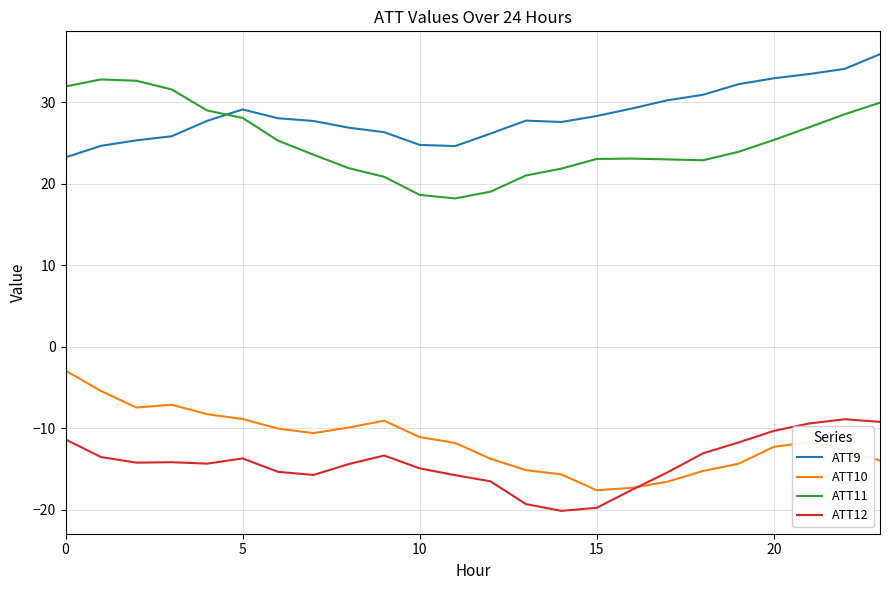

True or false: ATT10 and ATT11 cross at least once.

False